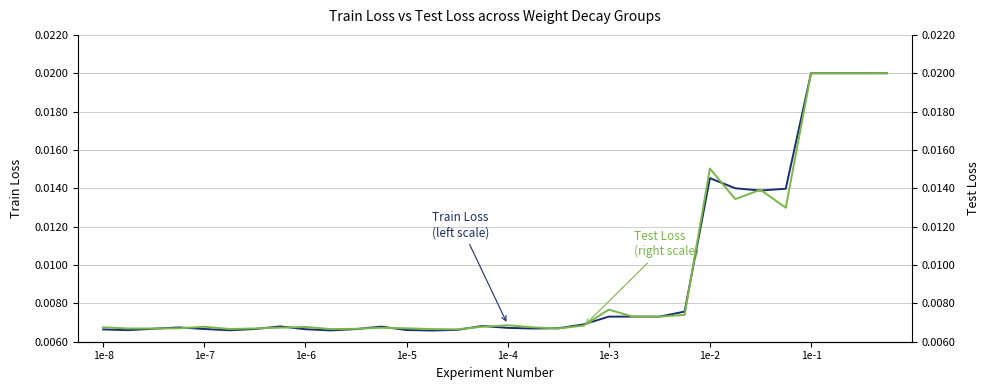

Which series has the largest total across all categories?

Train Loss (left scale)